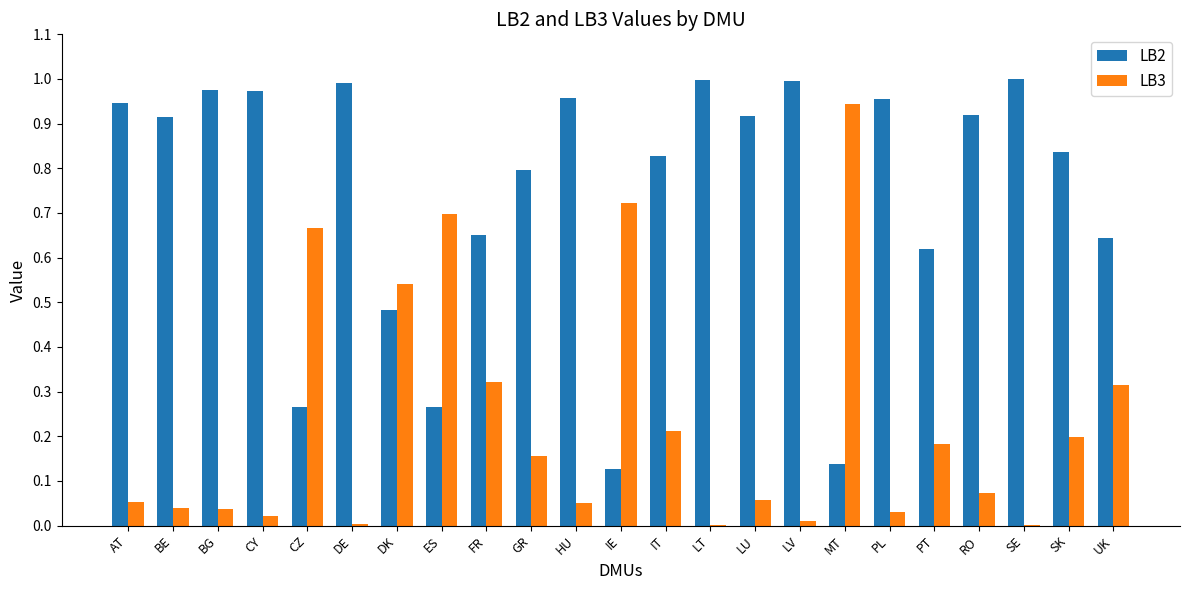

Is the value of LB2 at BG greater than the value of LB3 at SK?

Yes